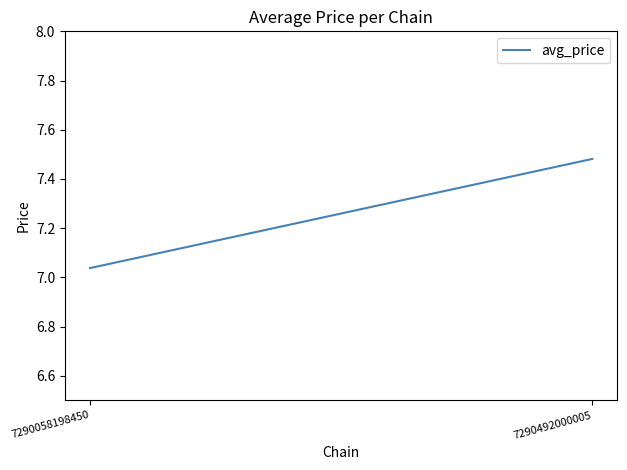

Approximately how many times larger is the value at 7290492000005 compared to 7290058198450?

1.1